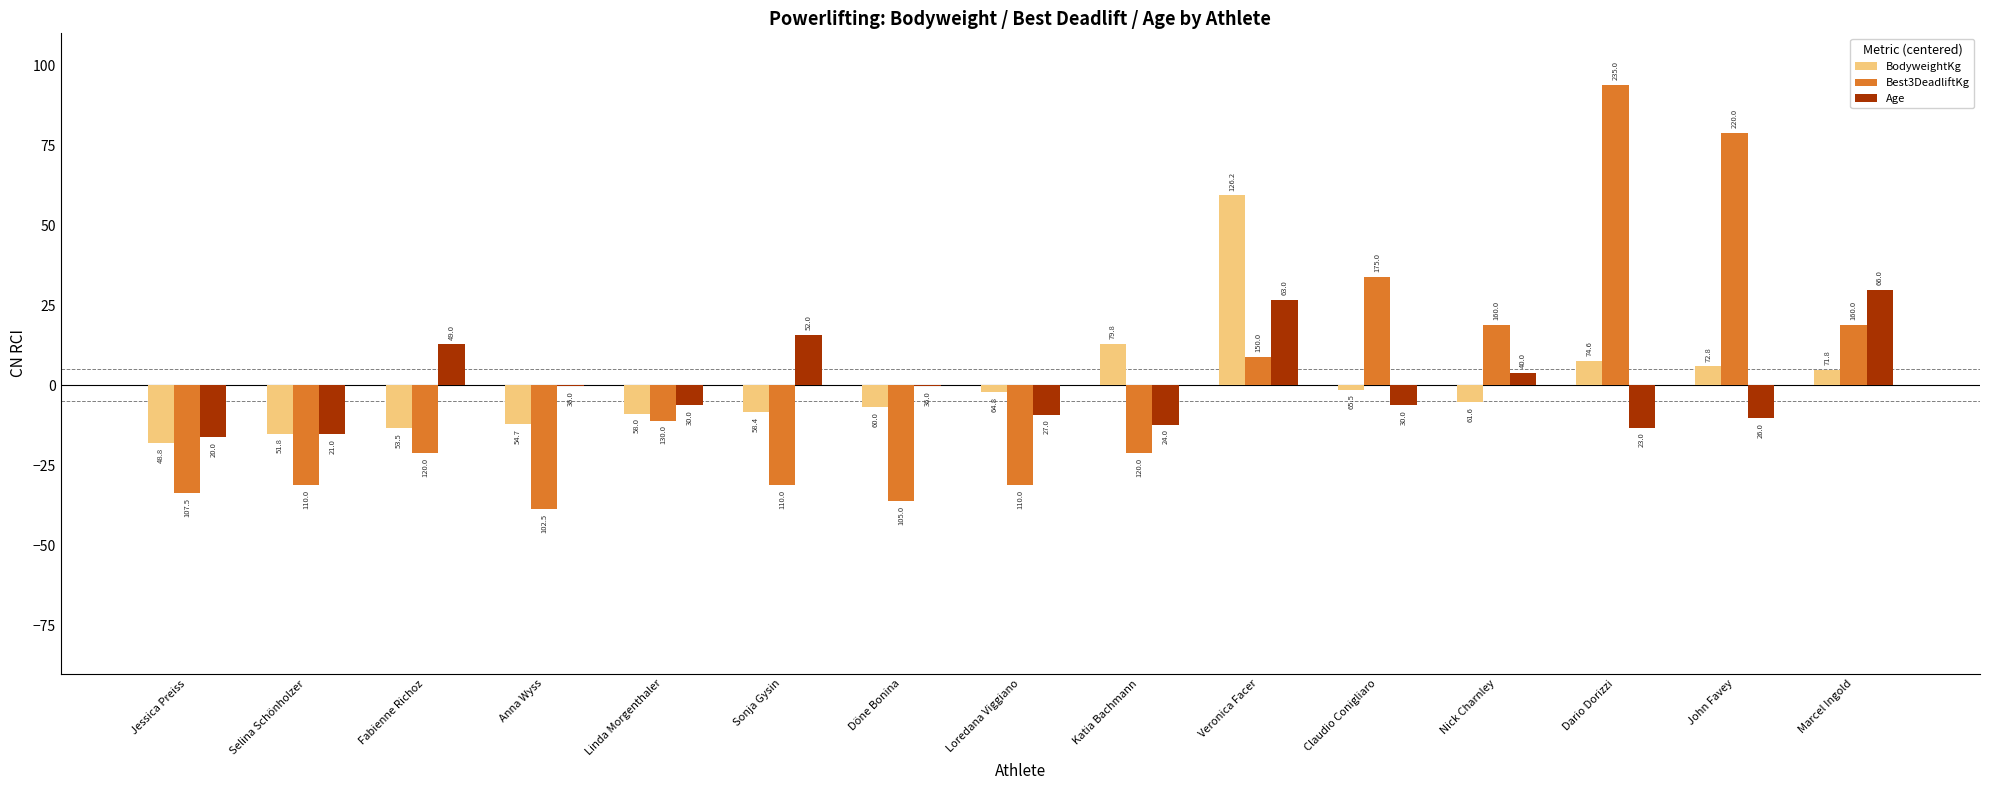

What is the sum of the Age values at Döne Bonina and Fabienne Richoz?

12.6